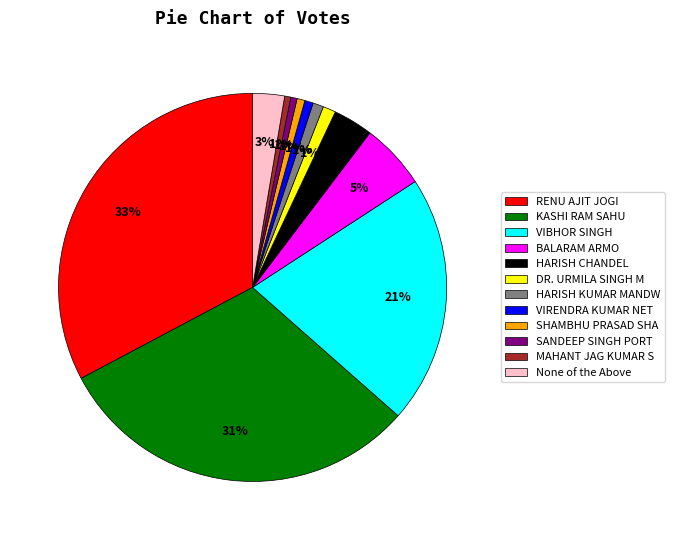

Combined, do VIRENDRA KUMAR NET and SHAMBHU PRASAD SHA account for over 50%?

No